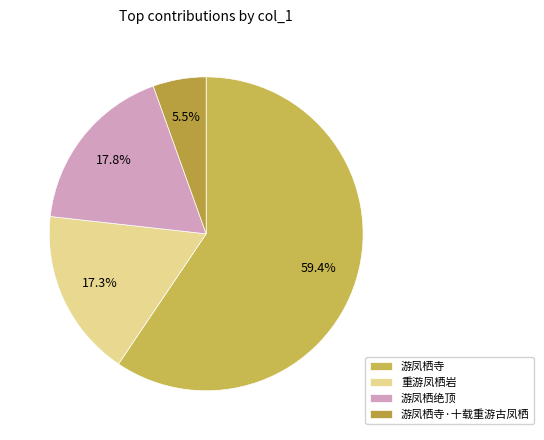

To the nearest percent, what is the difference between the 重游凤栖岩 and 游凤栖寺 slice percentages?

42%